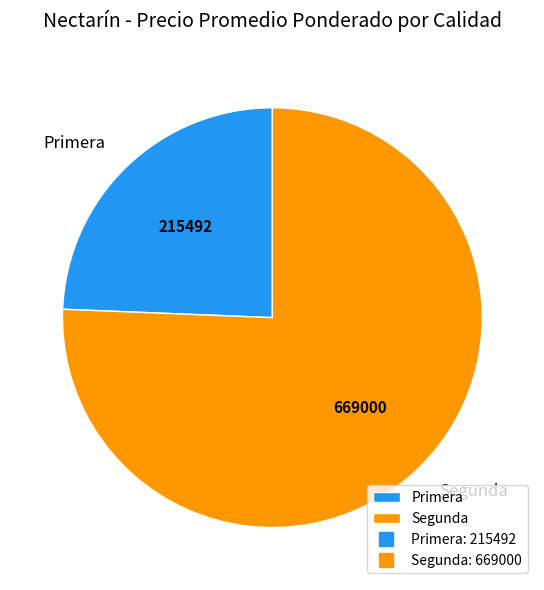

Combined, do Primera and Segunda account for over 50%?

Yes